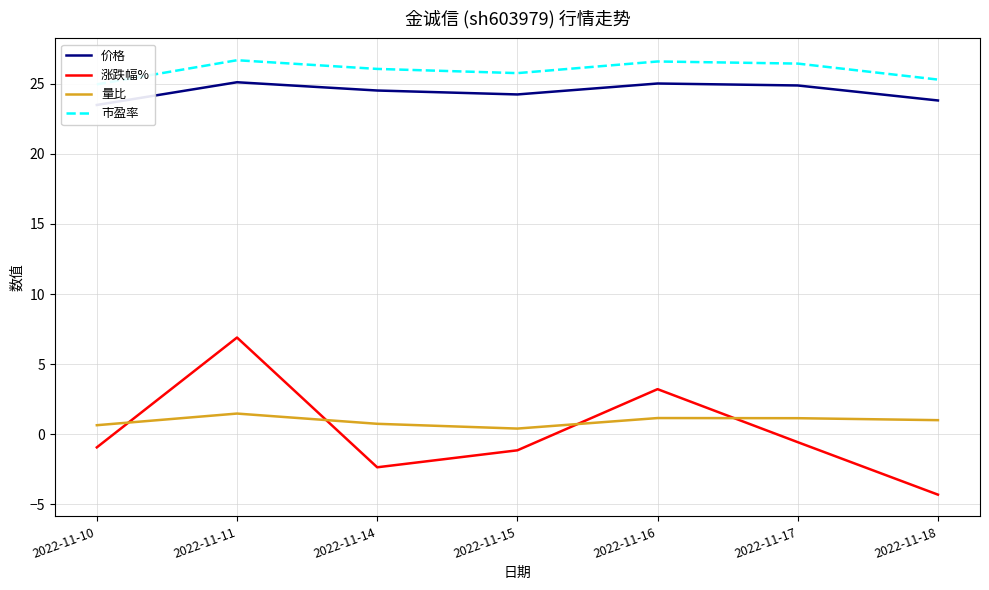

Reading left to right, what are all the values shown in this chart?

价格: 23.5	25.1	24.5	24.2	25.0	24.9	23.8
涨跌幅%: -0.9	6.9	-2.4	-1.1	3.2	-0.6	-4.3
量比: 0.7	1.5	0.8	0.4	1.2	1.1	1.0
市盈率: 24.9	26.7	26.1	25.8	26.6	26.4	25.3